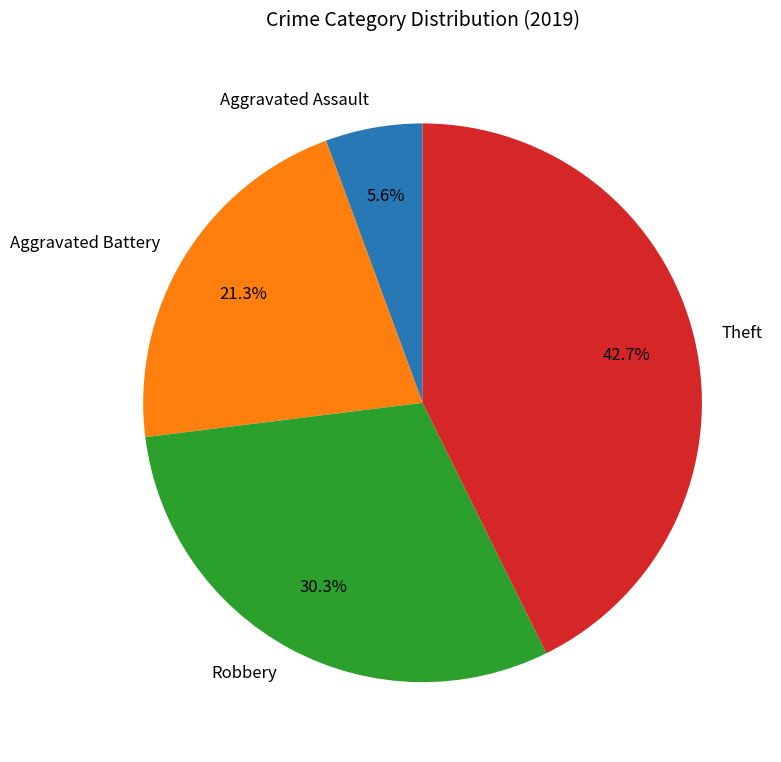

What percentage do Aggravated Assault and Theft together represent?

48.3%